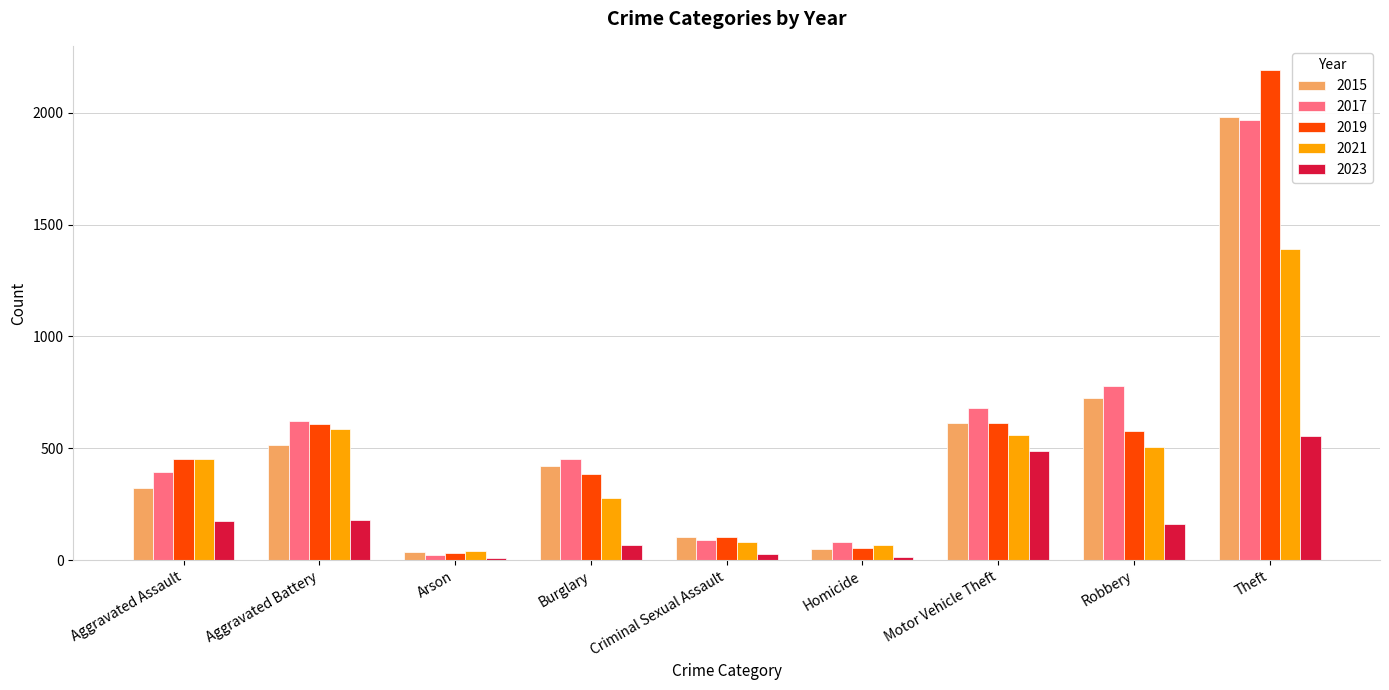

At which label is 2015 closest to 1008?

Robbery